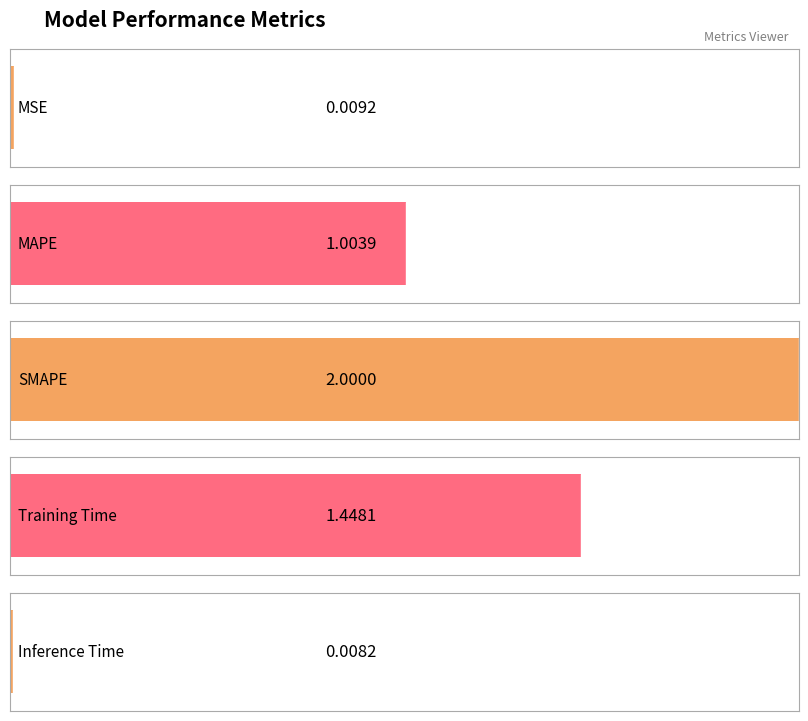

How many values exceed 1?

3